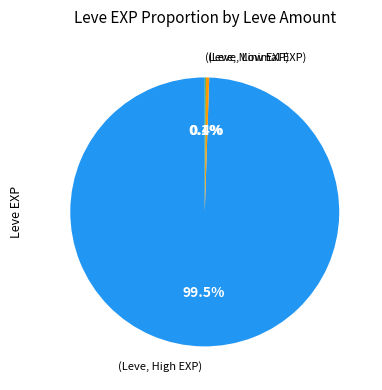

To the nearest percent, what is the difference between the largest and smallest slice percentages?

99%